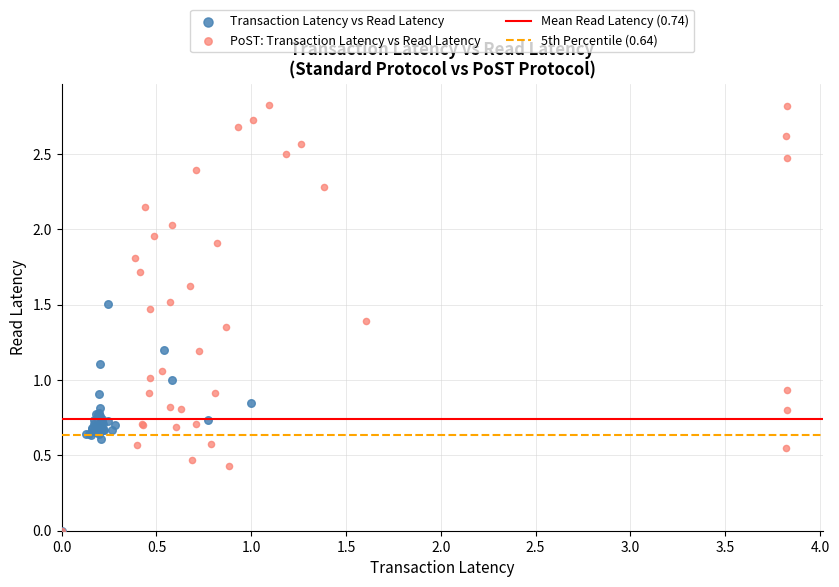

Which series reaches the maximum Y coordinate?

PoST: Transaction Latency vs Read Latency